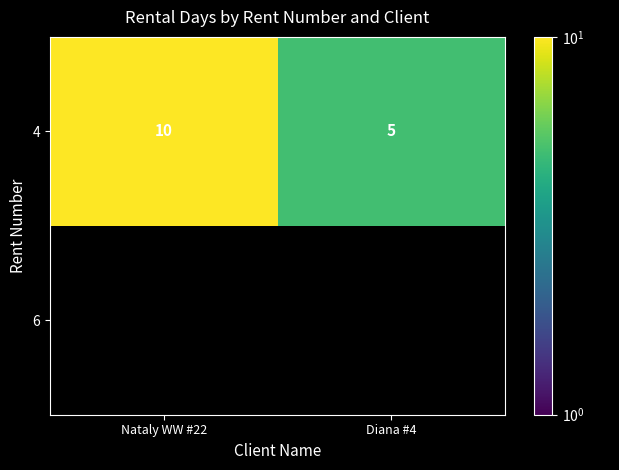

Count the number of categories in the chart.

2